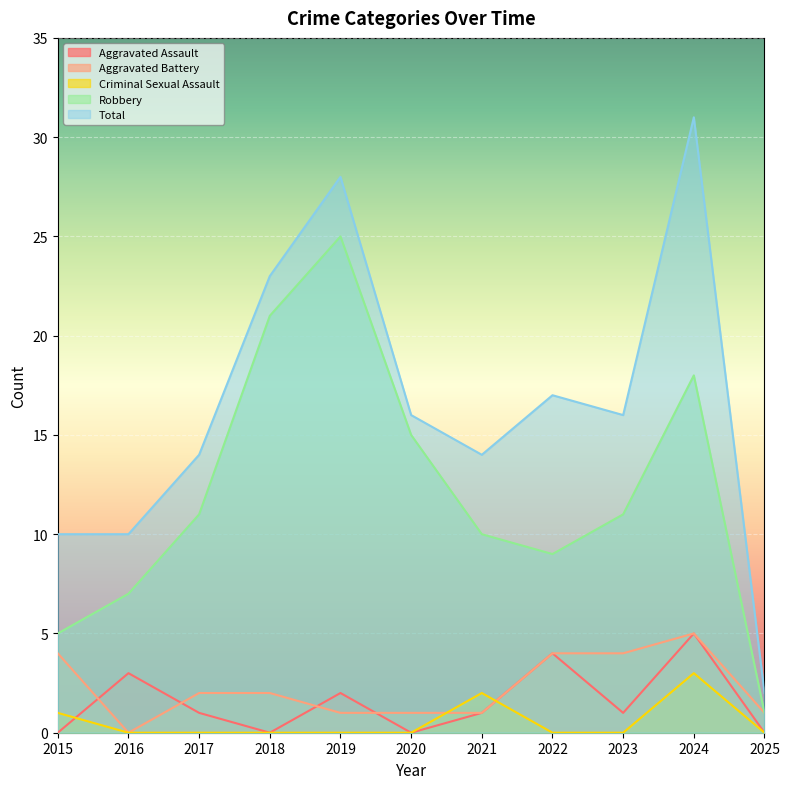

Which series changed the most between 2015 and 2021?

Robbery